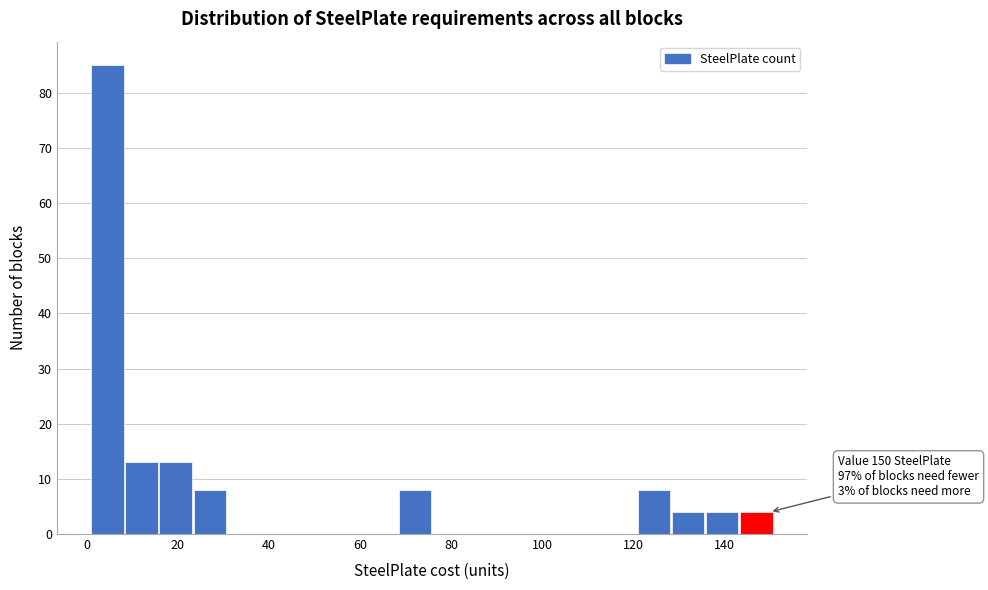

Read against the x-axis, roughly where is the centre of the tallest bar?

4